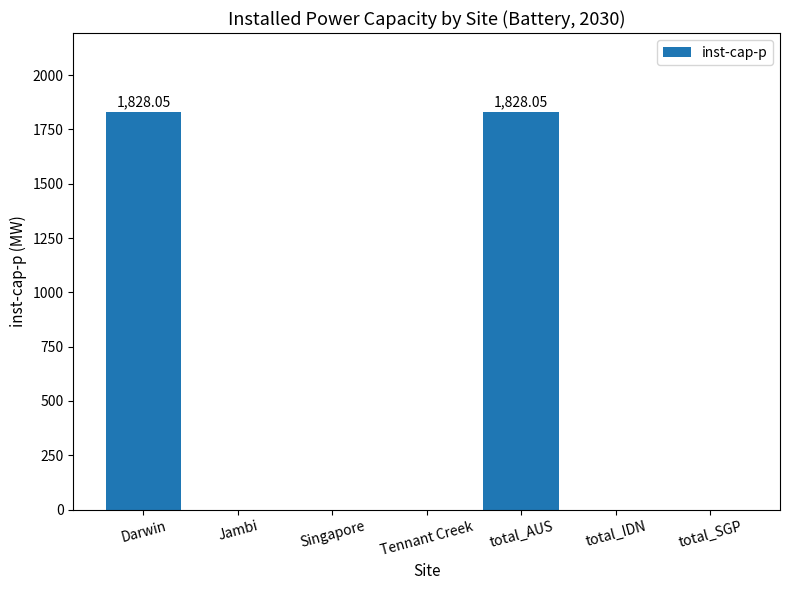

What is the sum of all values?

3656.1